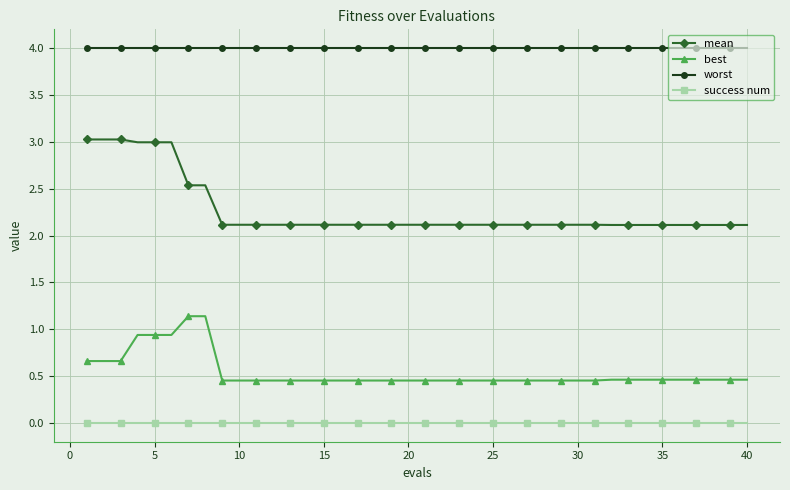

True or false: success num and worst cross at least once.

False